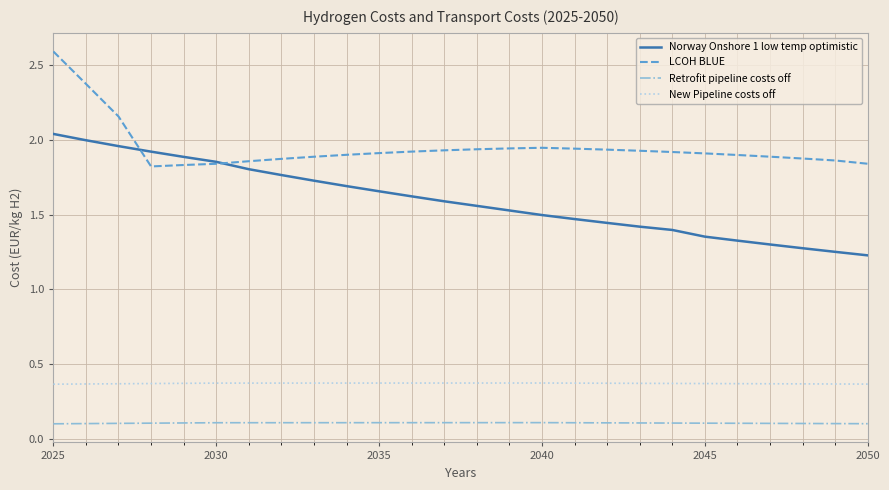

What are all the series names shown in the legend?

Norway Onshore 1 low temp optimistic, LCOH BLUE, Retrofit pipeline costs off, New Pipeline costs off